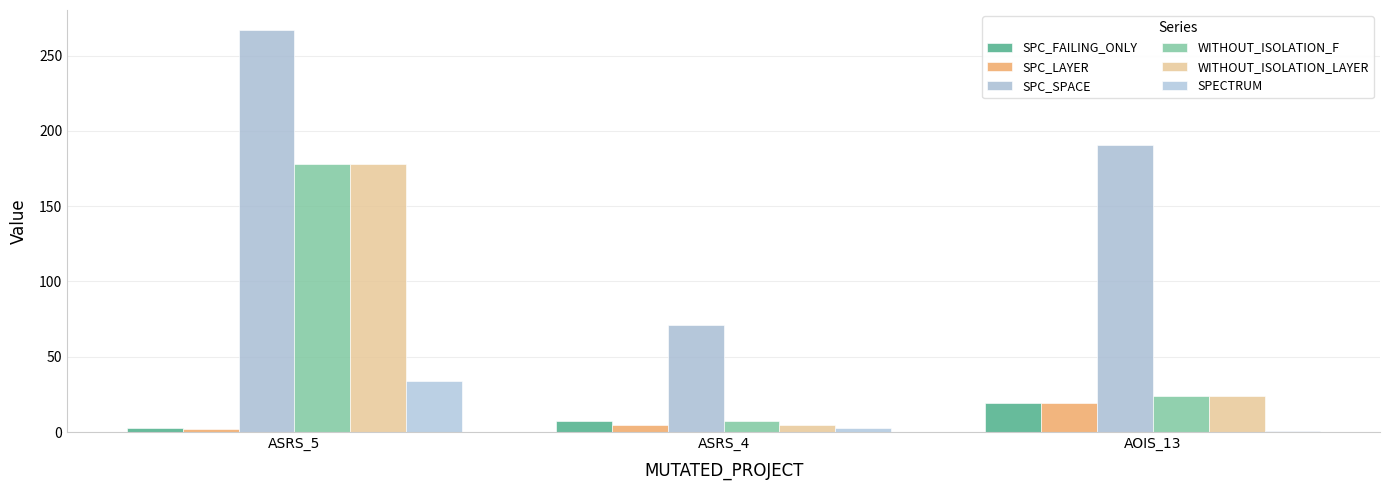

Between ASRS_4 and AOIS_13, which series saw the biggest shift?

SPC_SPACE